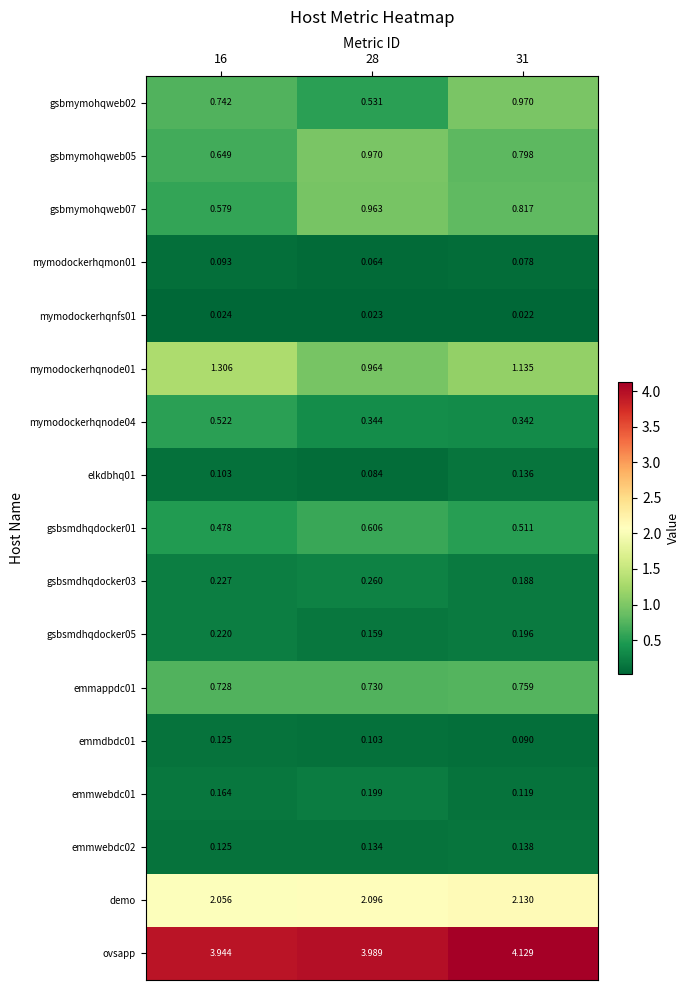

How many categories are shown in the chart?

3